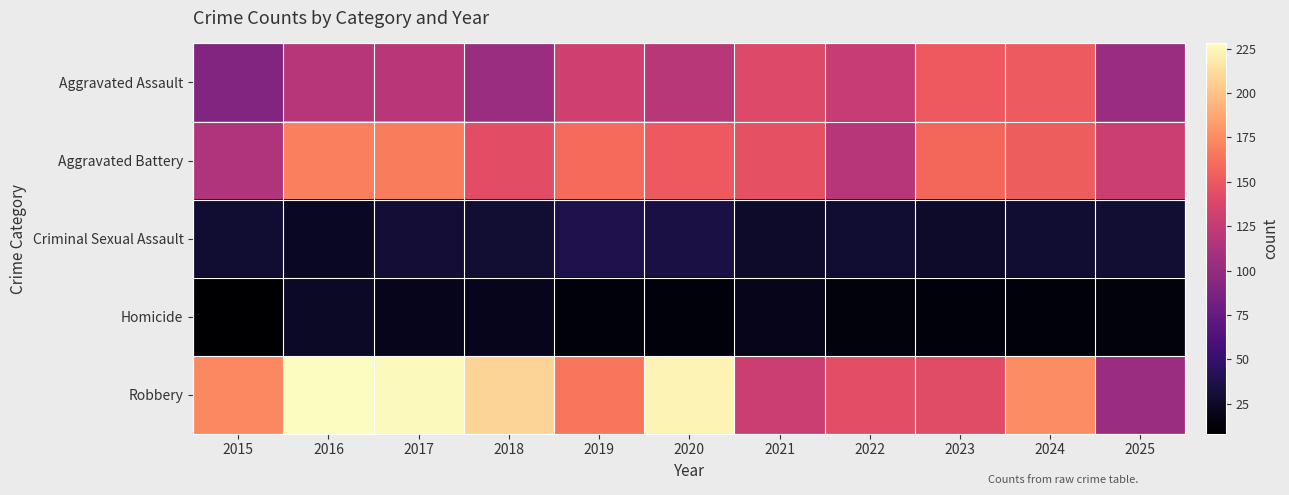

At 2020, list the series in order from smallest to largest.

Homicide, Criminal Sexual Assault, Aggravated Assault, Aggravated Battery, Robbery